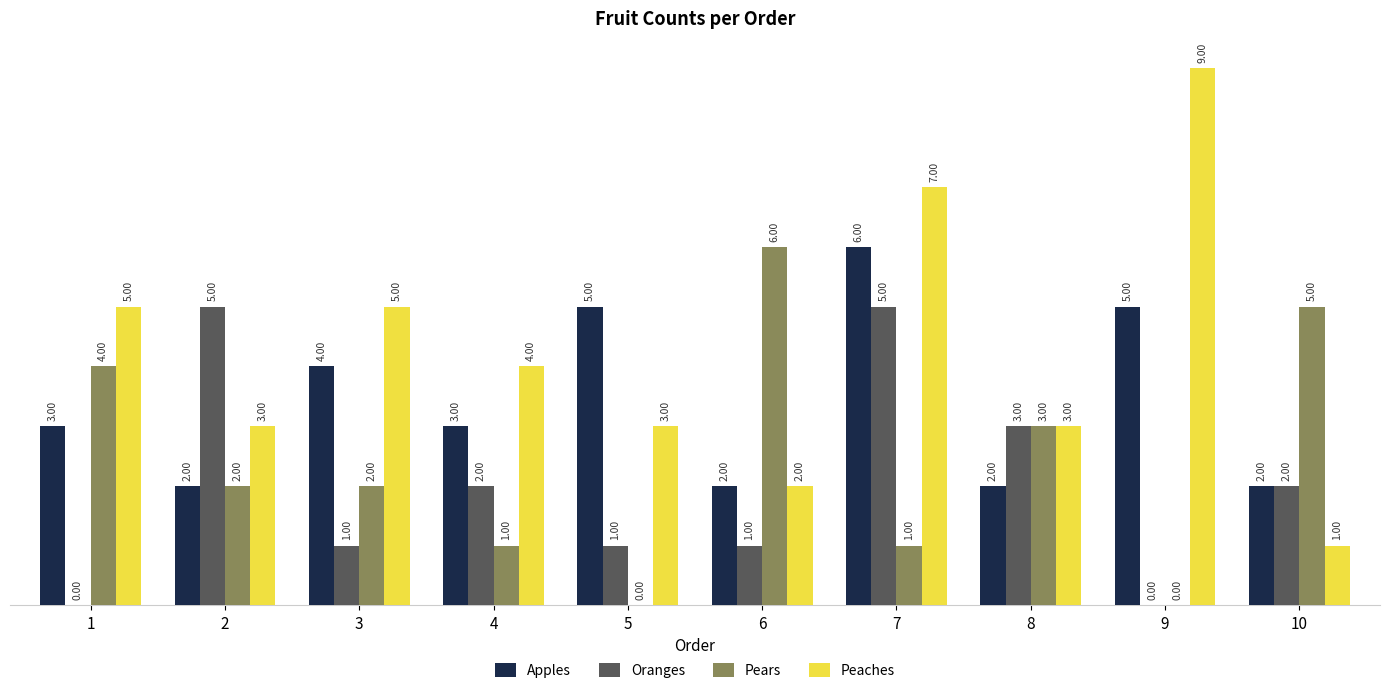

At which category is the sum across all series the highest?

7